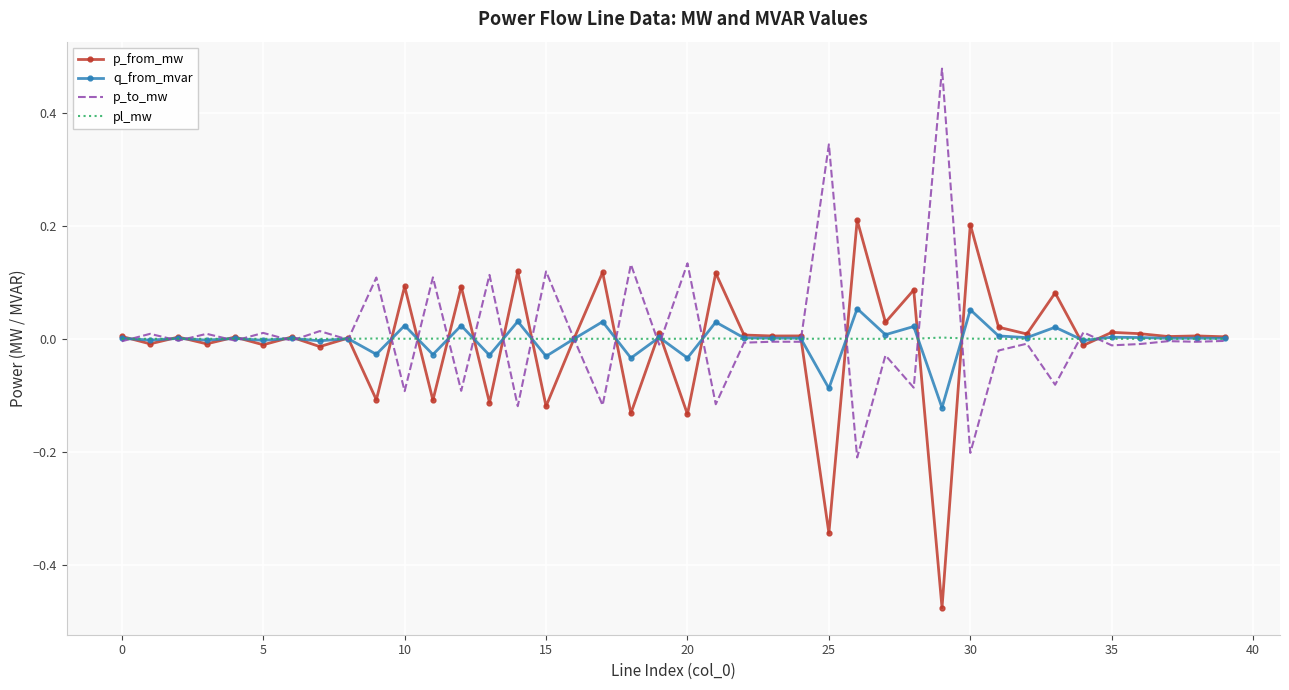

Rank the series by their maximum value, from highest to lowest.

p_to_mw, p_from_mw, q_from_mvar, pl_mw